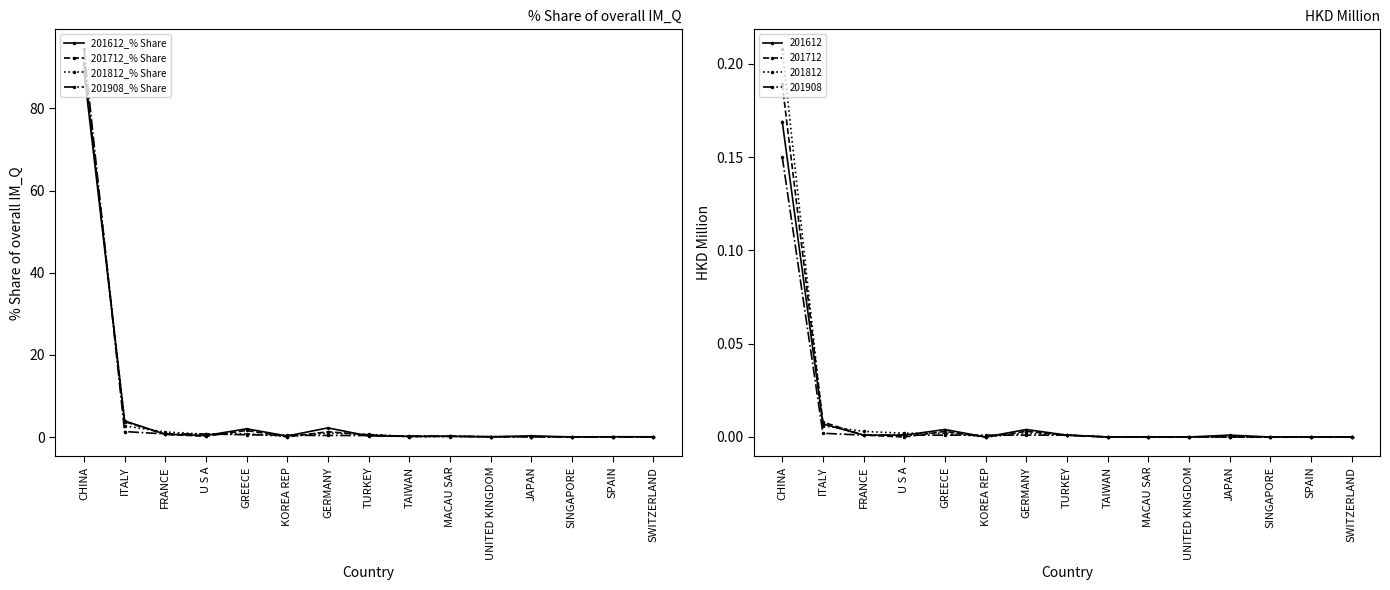

True or false: 201812_% Share has a value of 143.0 at CHINA.

False